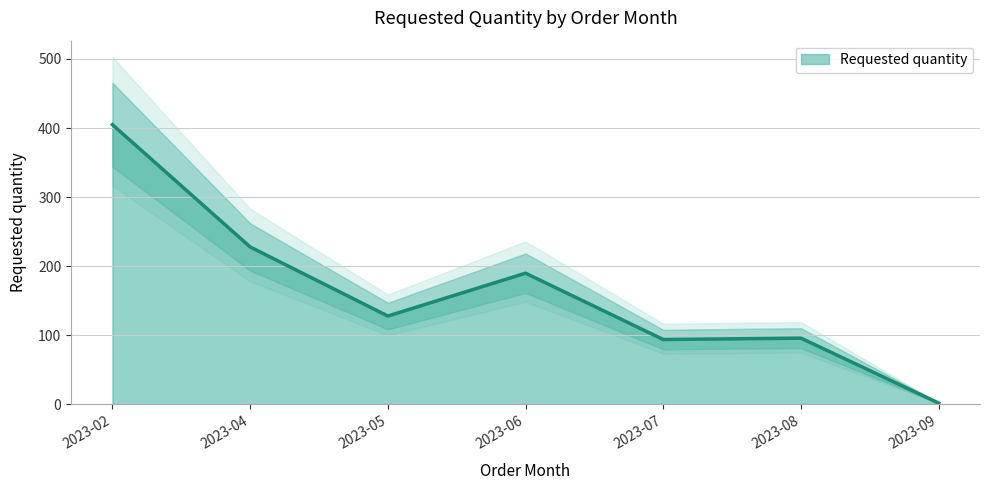

What is the change in value from 2023-06 to 2023-08?

-94